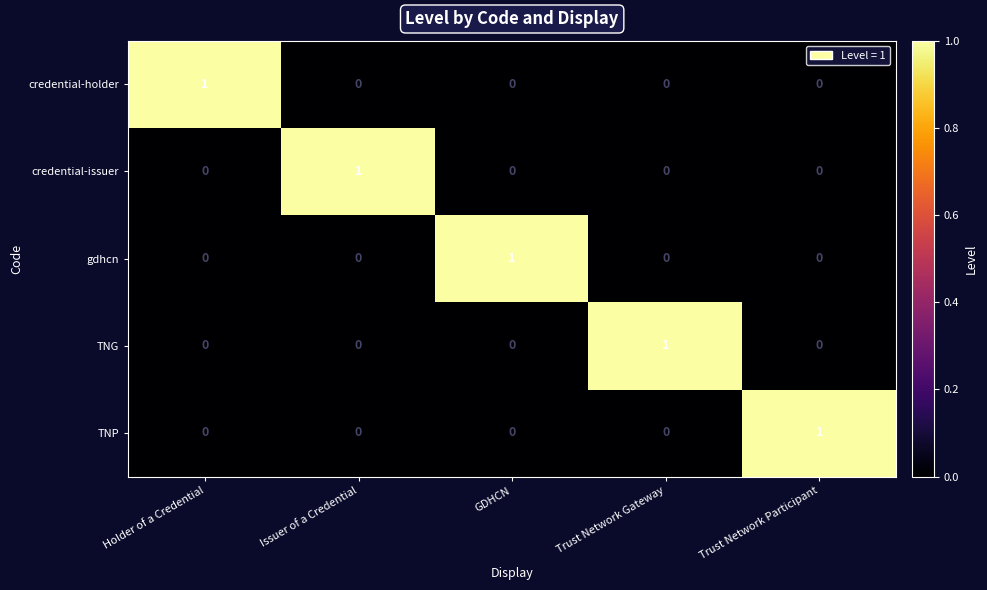

Is the value of credential-holder at Issuer of a Credential greater than the value of gdhcn at GDHCN?

No